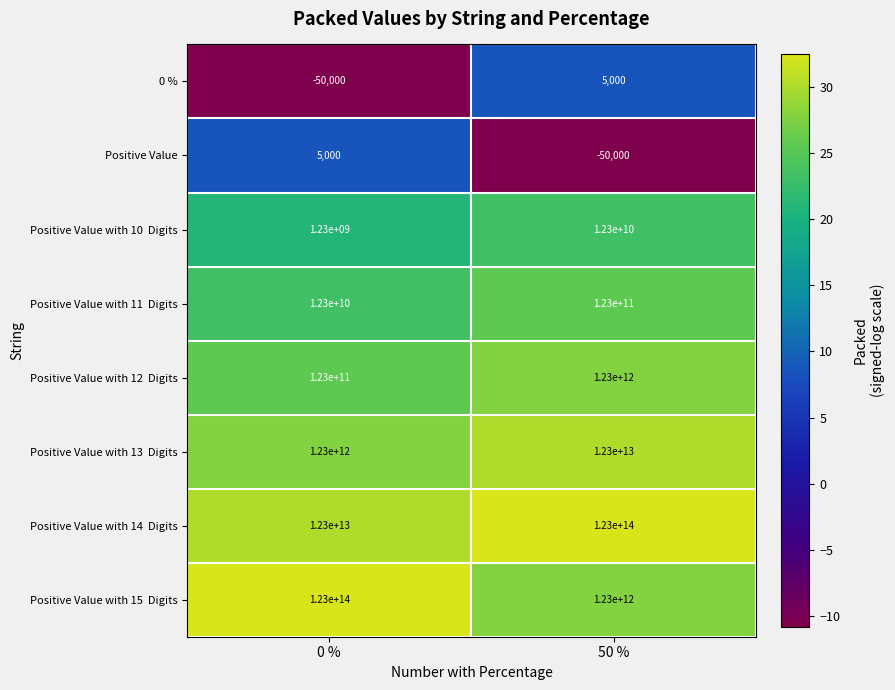

Where is Positive Value nearest to the value -22500?

0 %